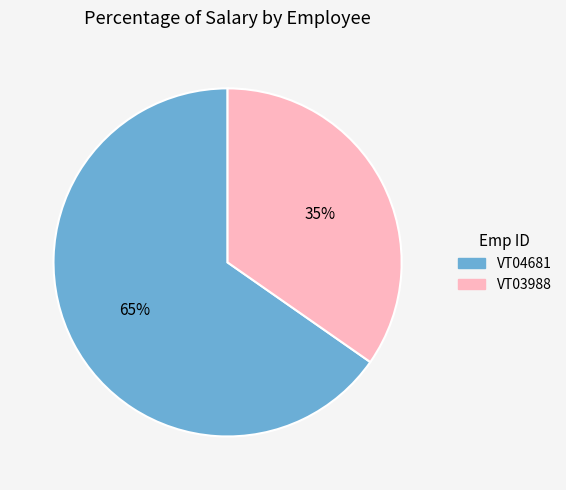

Combined, do VT03988 and VT04681 account for over 50%?

Yes